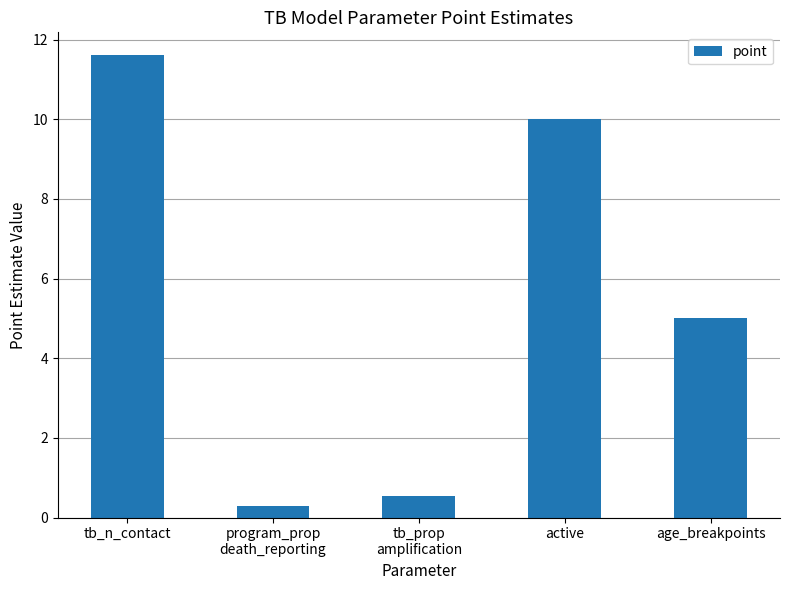

What position from the left is tb_prop
amplification?

3